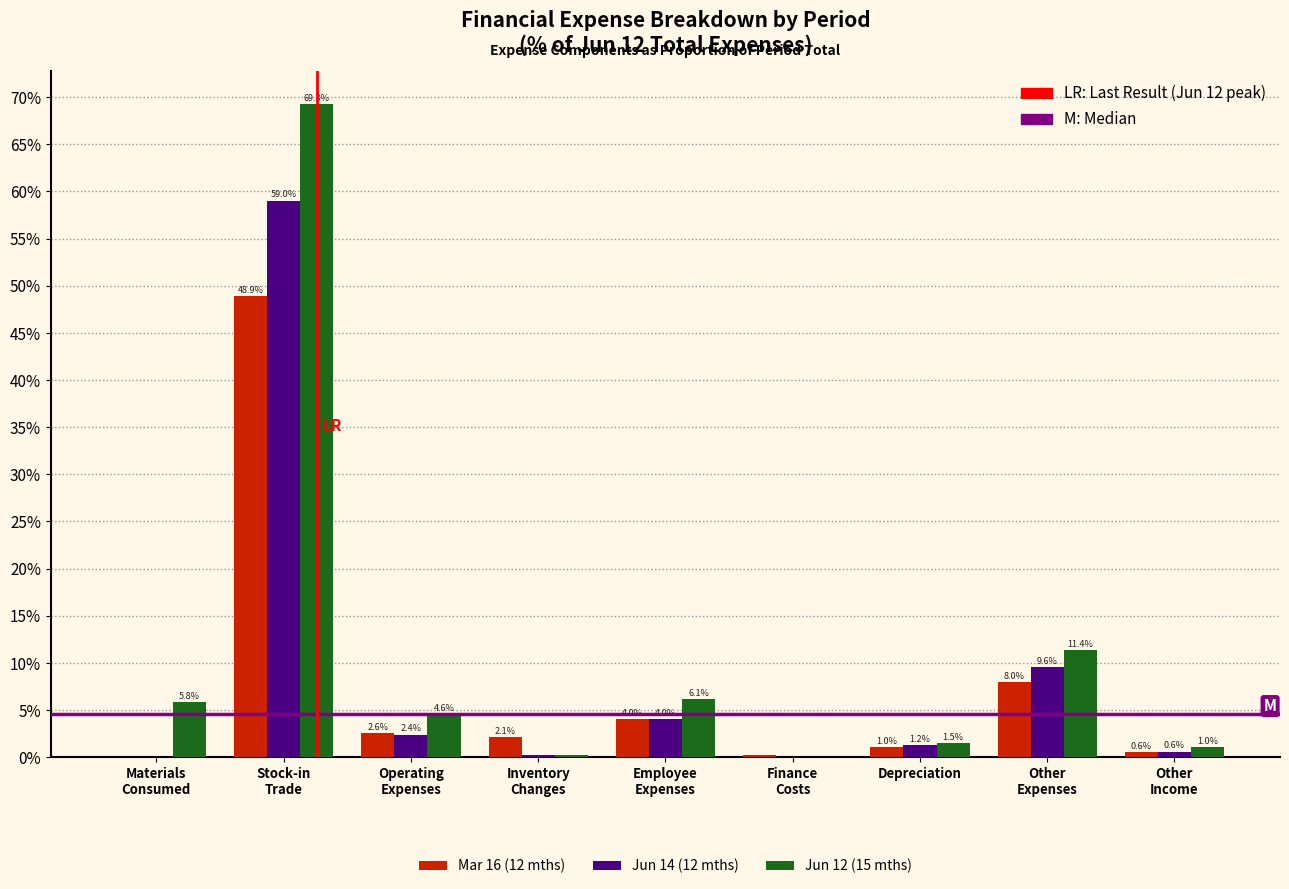

What is the maximum value for Jun 14 (12 mths)?

59.0